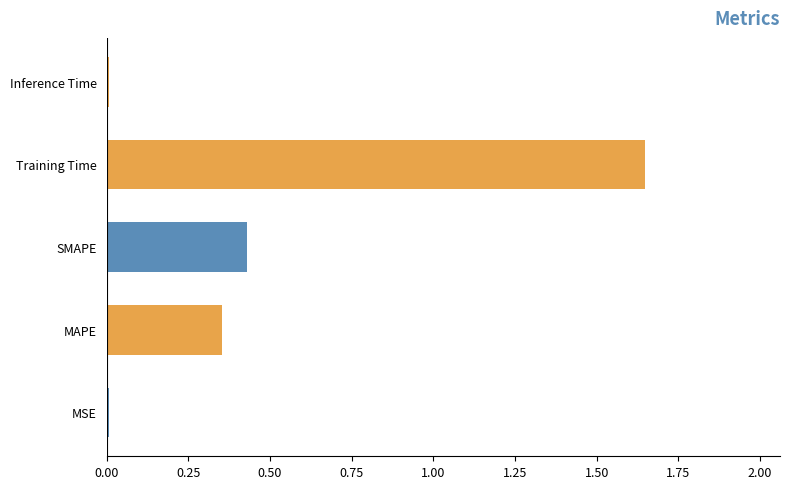

True or false: the data shows 0.5 at MAPE.

False